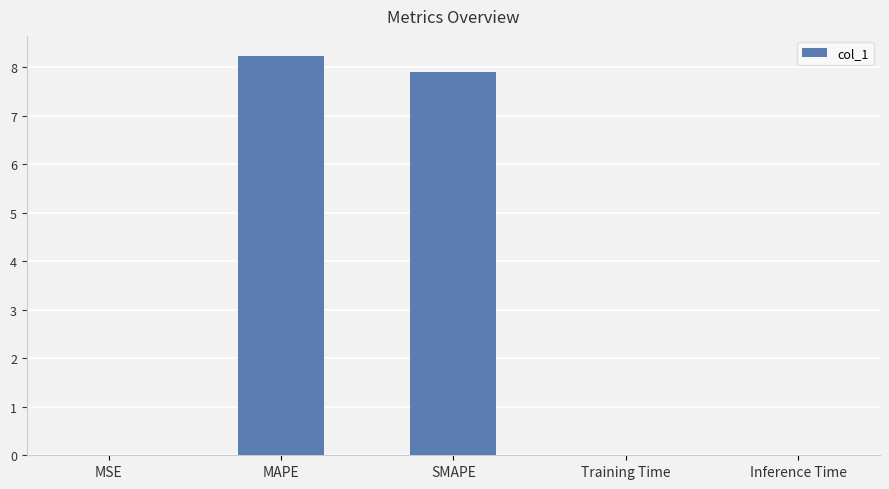

Does the chart contain stacked bars?

No